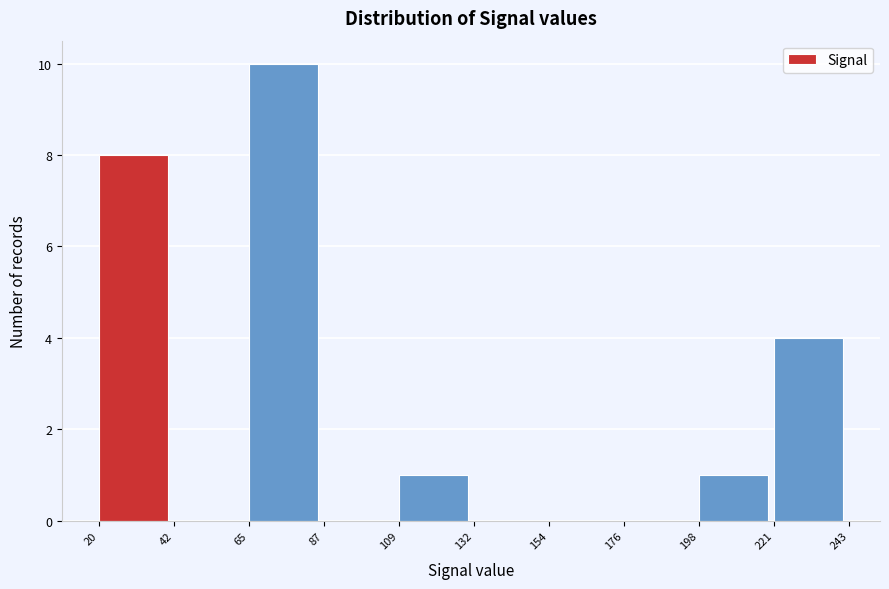

Over which range of the x-axis is the bar tallest?

65 to 87